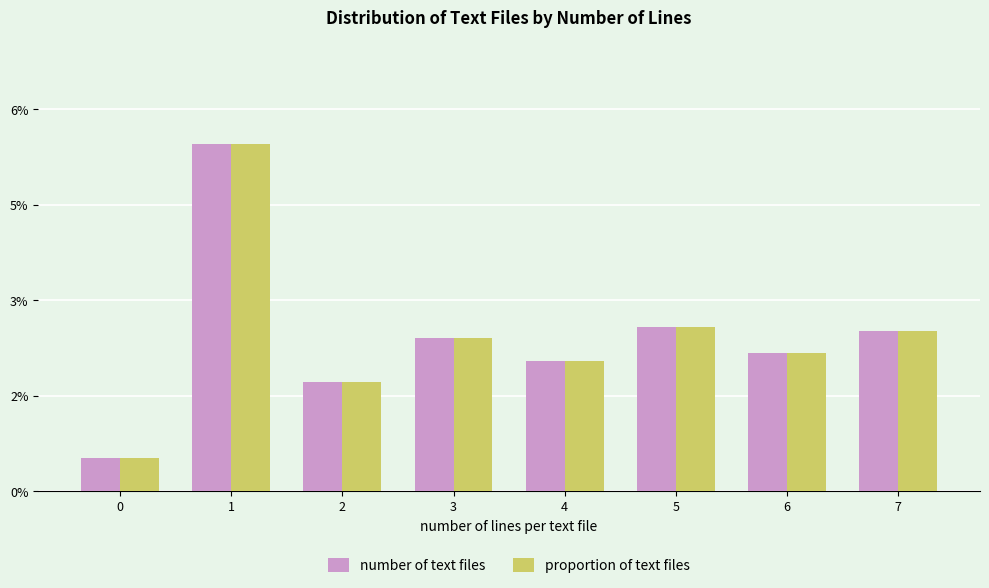

At which category does the chart reach its peak across all series?

1